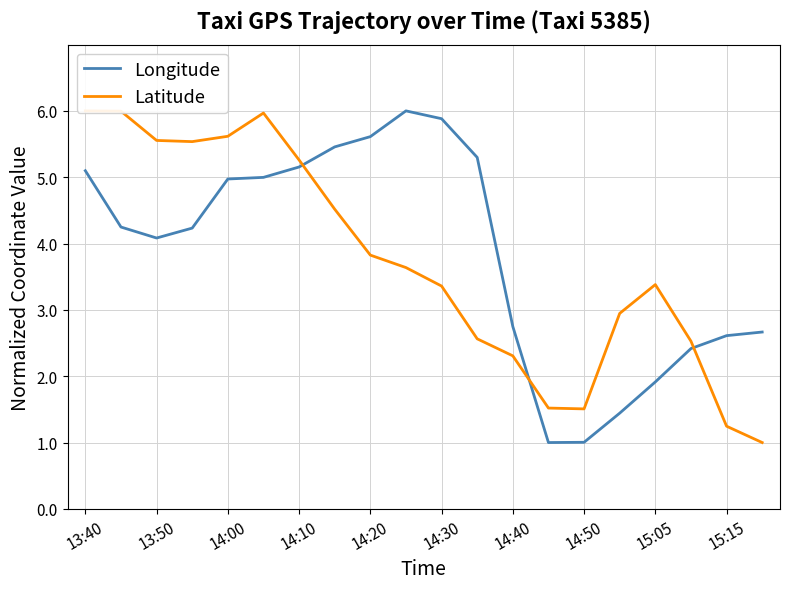

Reading right to left, list all the values displayed in this chart.

Longitude: 2.7	2.6	2.4	1.9	1.4	1.0	1.0	2.7	5.3	5.9	6.0	5.6	5.5	5.2	5.0	5.0	4.2	4.1	4.2	5.1
Latitude: 1.0	1.2	2.5	3.4	2.9	1.5	1.5	2.3	2.6	3.4	3.6	3.8	4.5	5.3	6.0	5.6	5.5	5.6	6.0	6.0